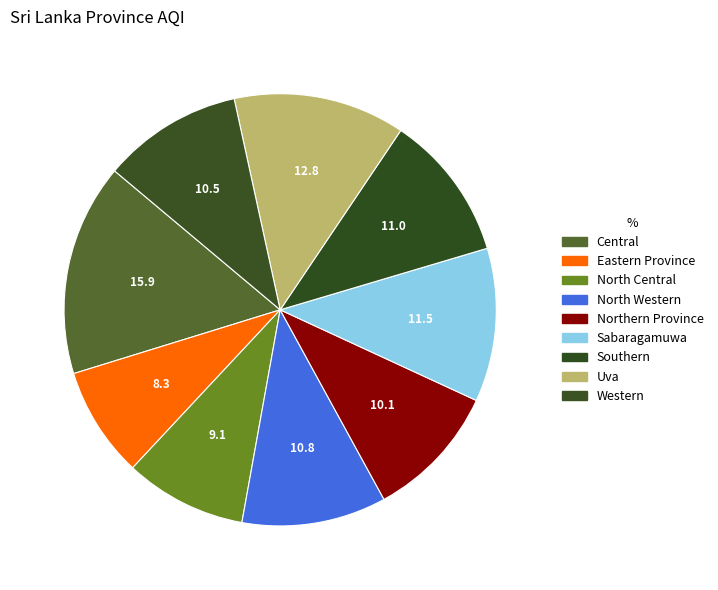

To the nearest percent, what portion does North Central represent?

9%